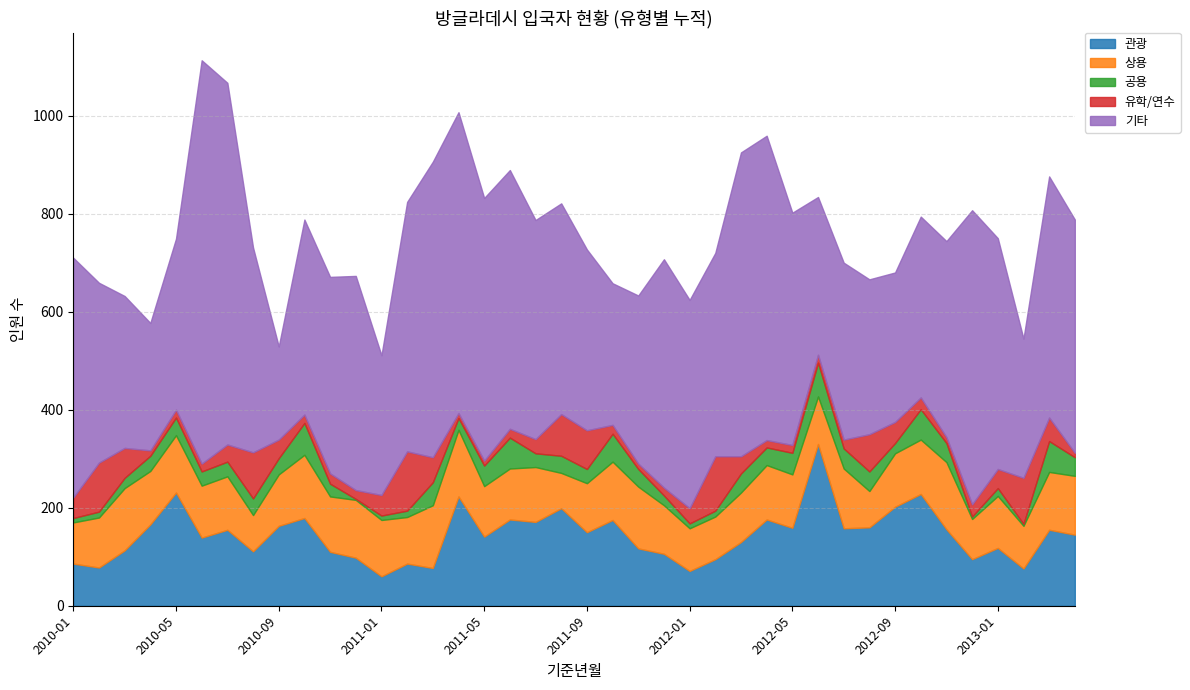

Is it true that 관광 equals 71 at 2012-01?

True